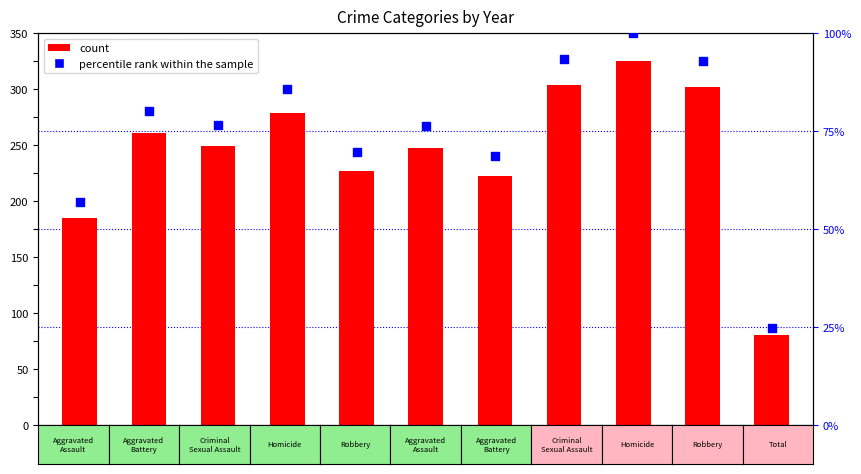

Which series has the largest total across all categories?

count